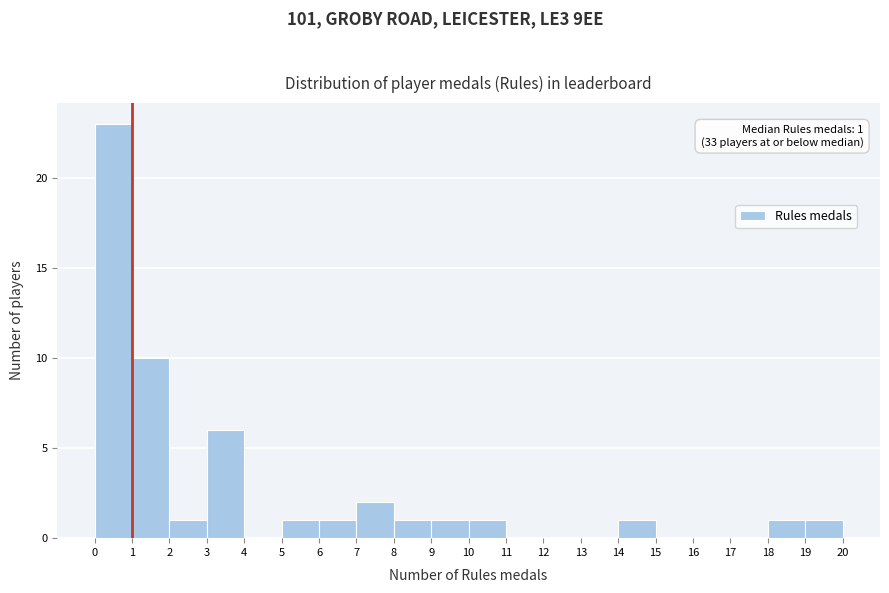

Which range on the x-axis has the tallest bar?

0 to 1